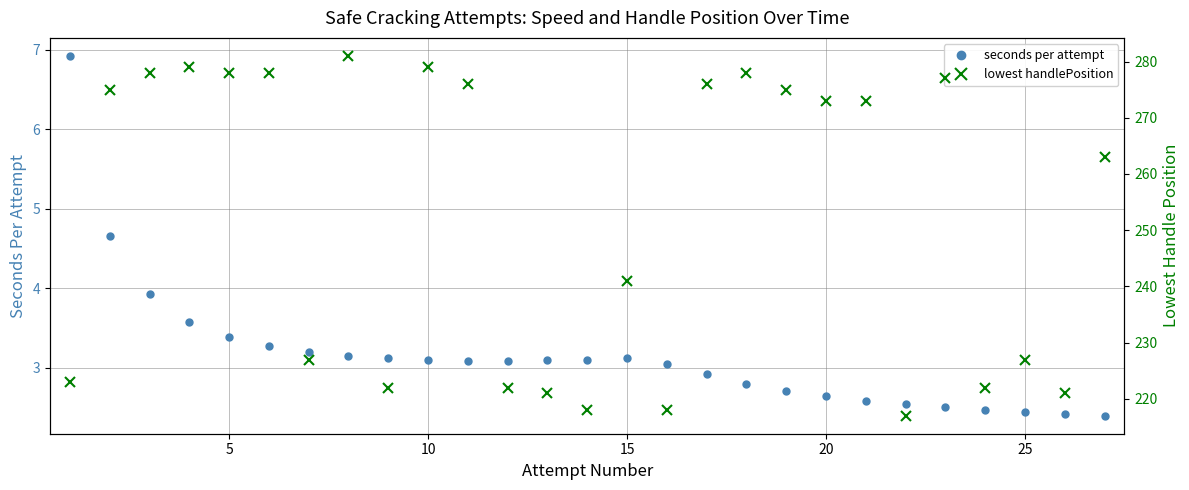

How many values in the seconds per attempt series are below 3?

11